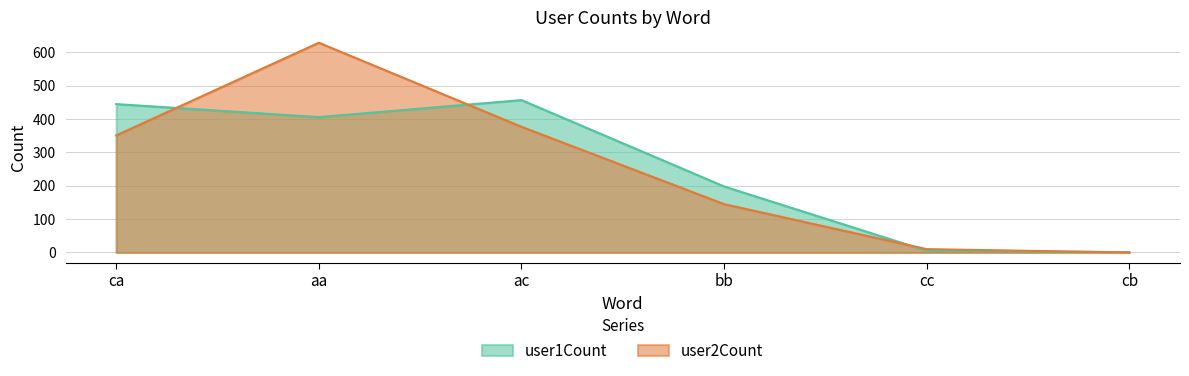

At which category does the chart reach its minimum across all series?

cb